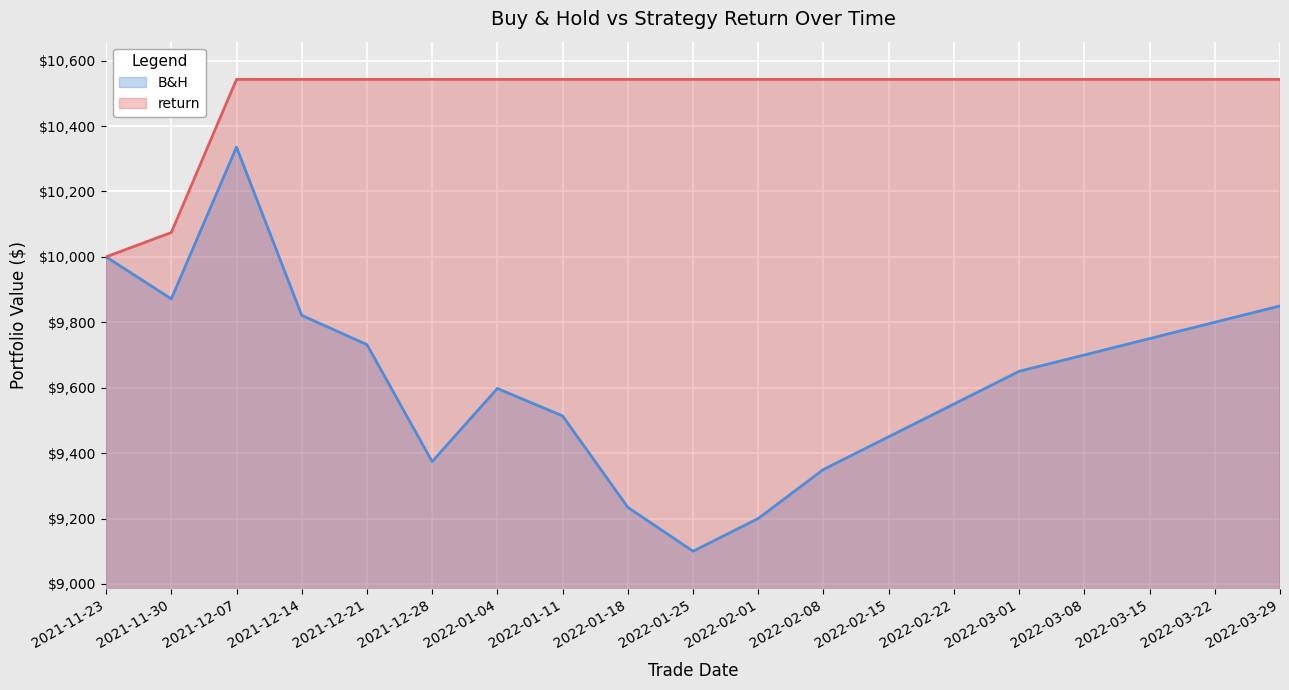

What is the label of the 10th point from the right?

2022-01-25